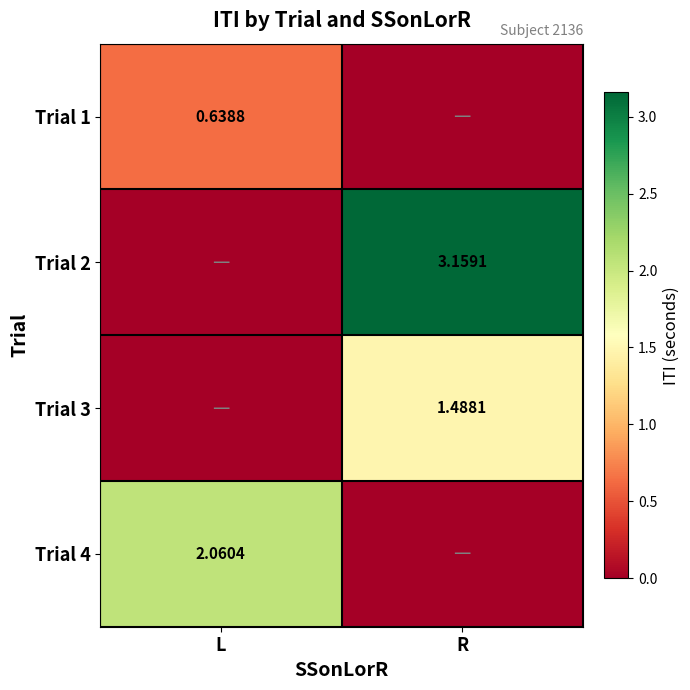

Is the value of Trial 4 at L greater than the value of Trial 2 at R?

No